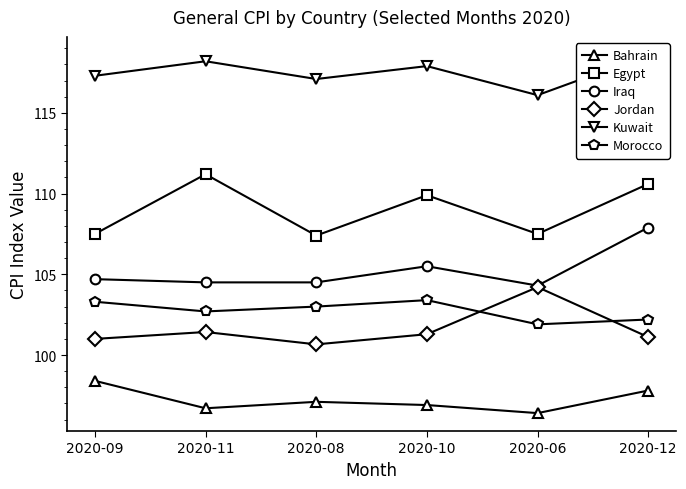

In Morocco, how many points are higher than both neighbors (excluding endpoints)?

1